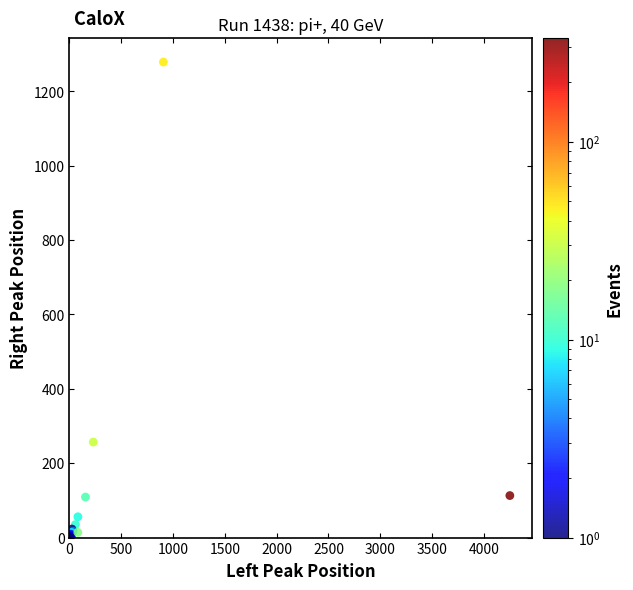

What Y value in the scatter plot is closest to 639?

257